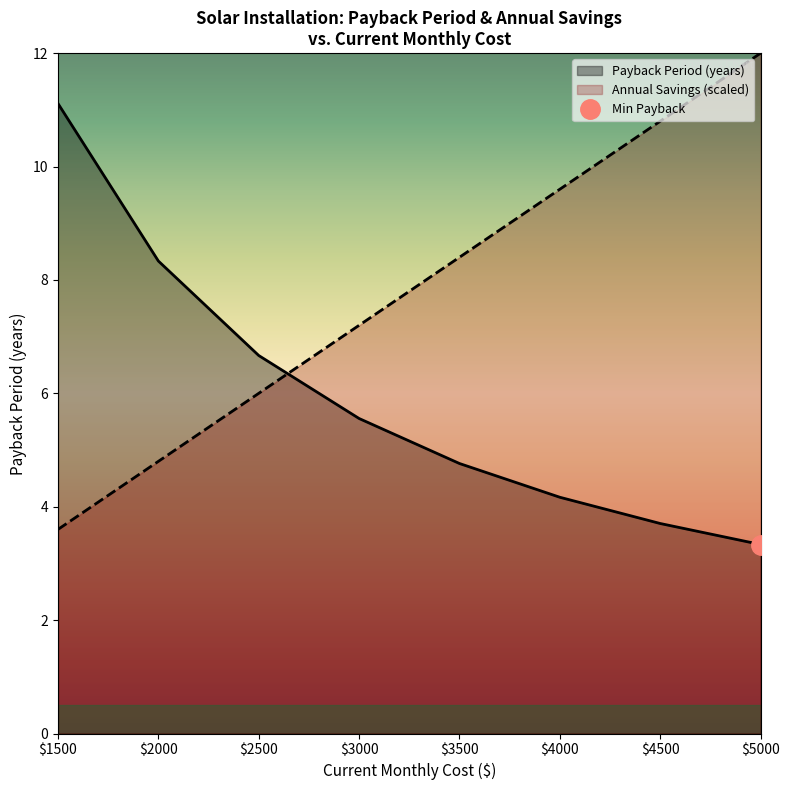

How many series are shown in this chart?

2